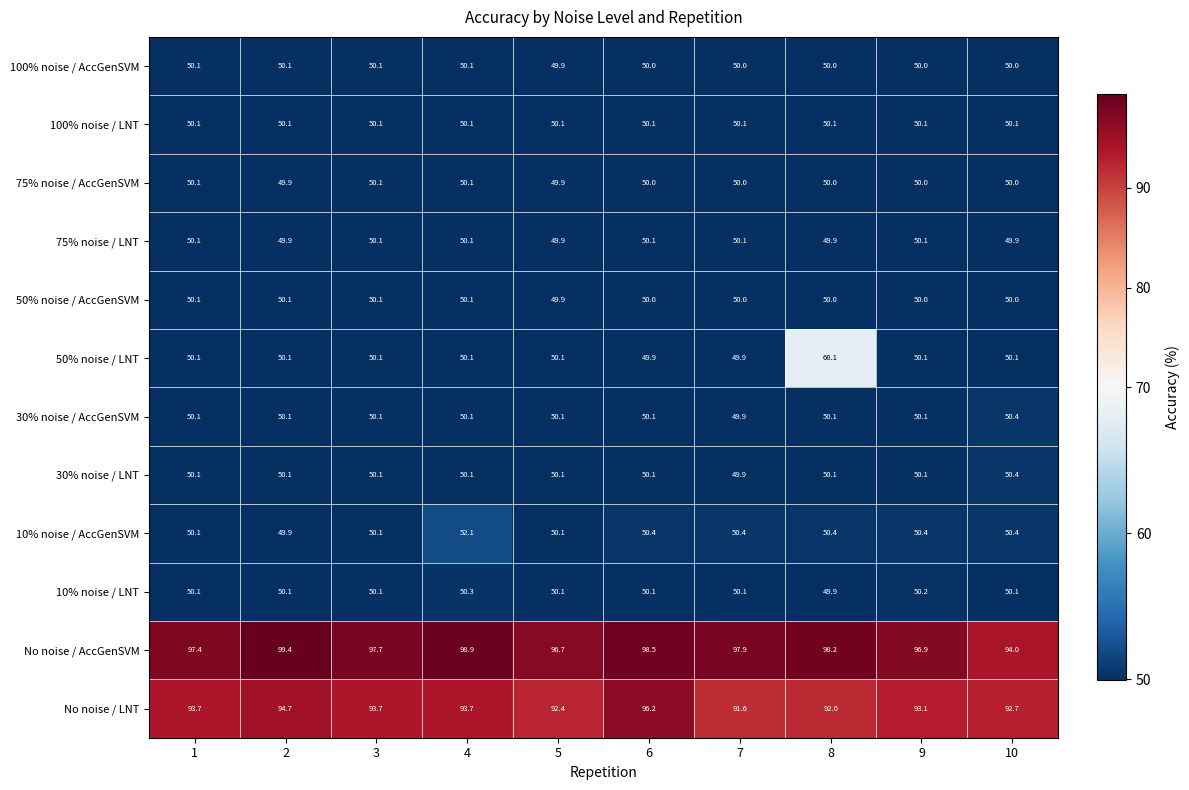

At how many categories does at least one series exceed 95?

9